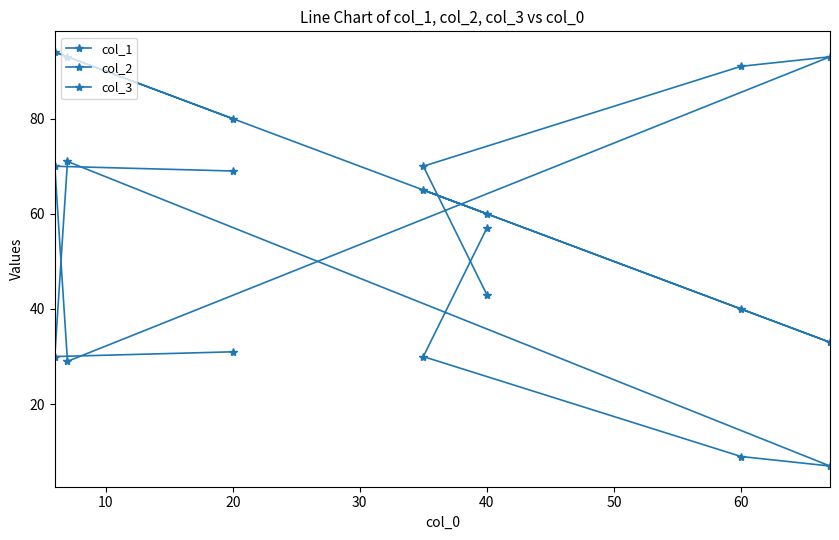

List the series in order of their peak value, lowest first.

col_3, col_2, col_1